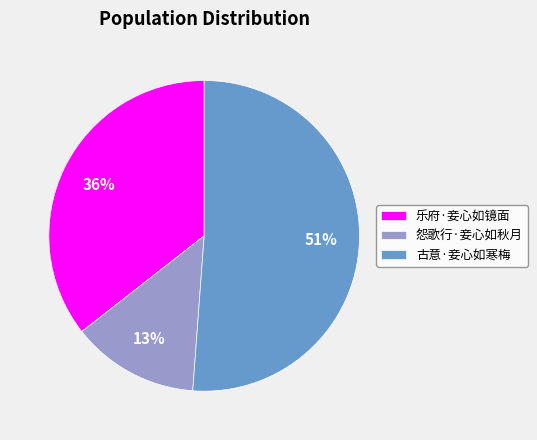

Which has a higher value, 怨歌行·妾心如秋月 or 古意·妾心如寒梅?

古意·妾心如寒梅